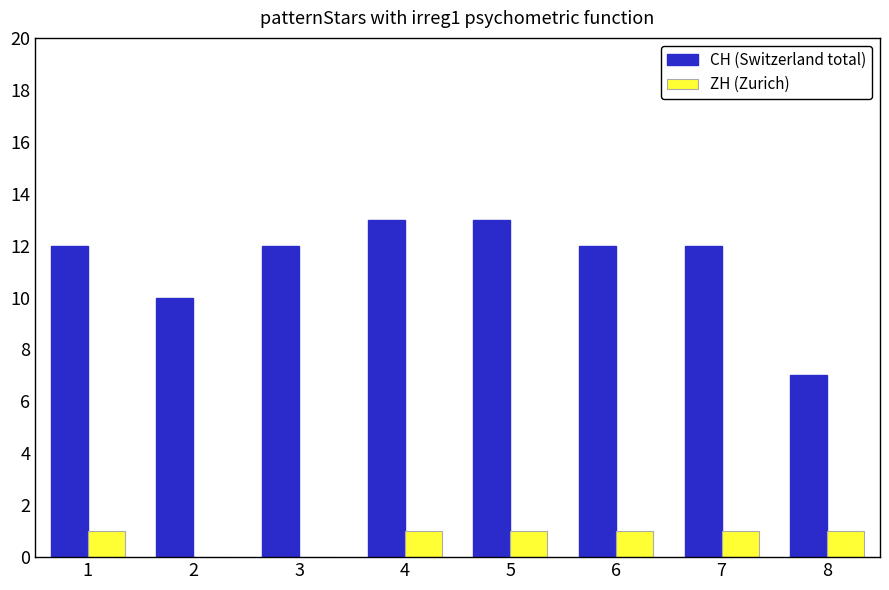

Between 6 and 8, which series saw the biggest shift?

CH (Switzerland total)